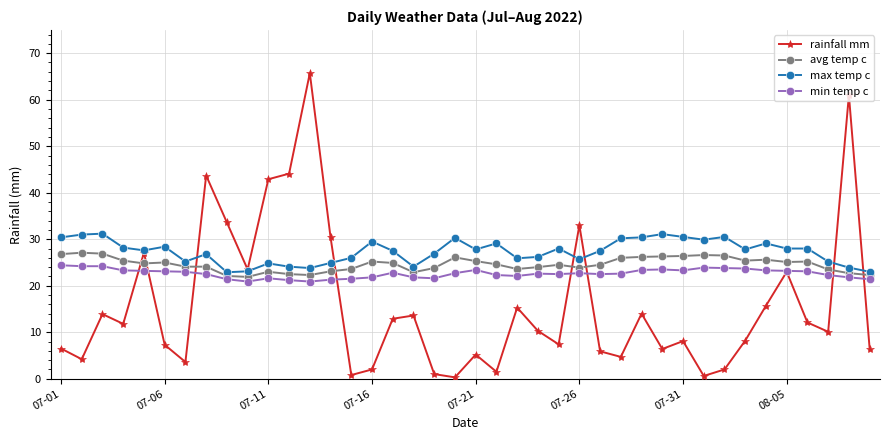

Which series has the largest range (max minus min)?

rainfall mm